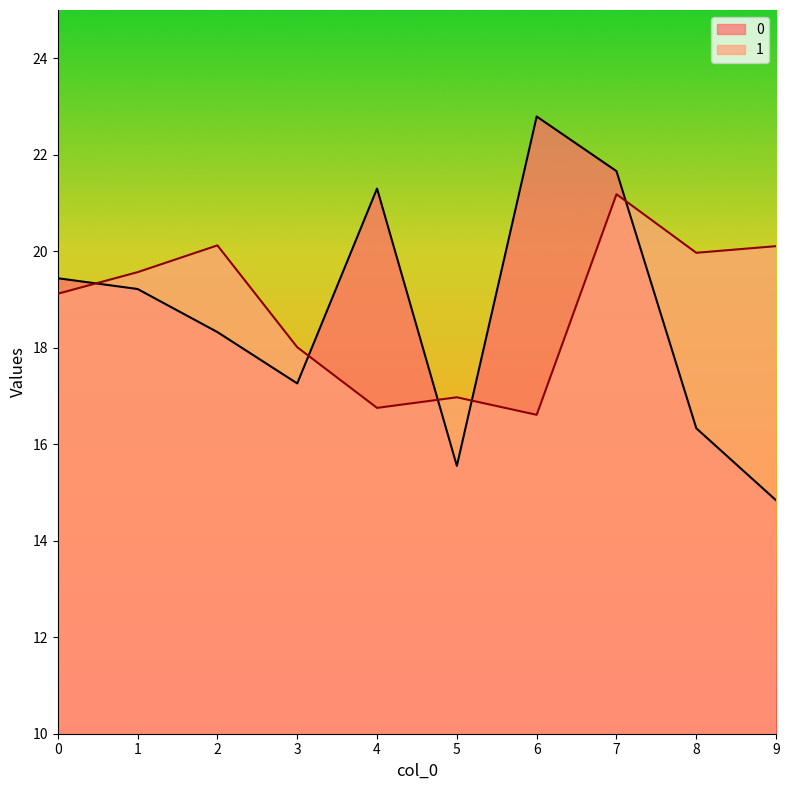

Reading left to right, extract all data points from this chart.

0: 0=19.4	1=19.2	2=18.3	3=17.3	4=21.3	5=15.6	6=22.8	7=21.7	8=16.3	9=14.8
1: 0=19.1	1=19.6	2=20.1	3=18.0	4=16.8	5=17.0	6=16.6	7=21.2	8=20.0	9=20.1